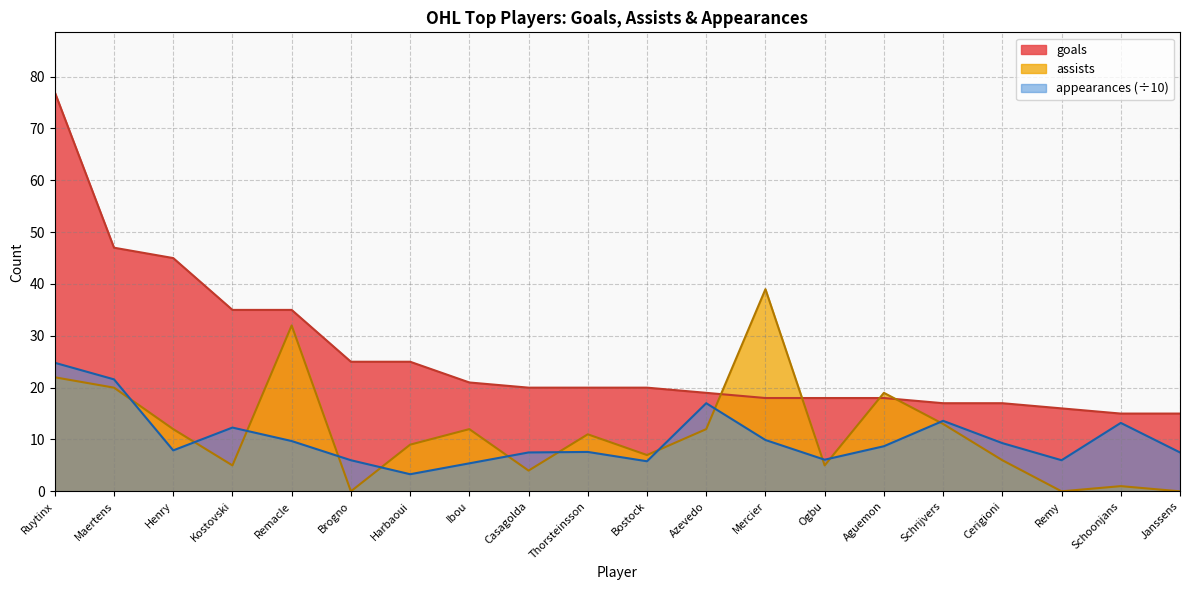

Which has a higher value, Mercier or Cerigioni?

Mercier